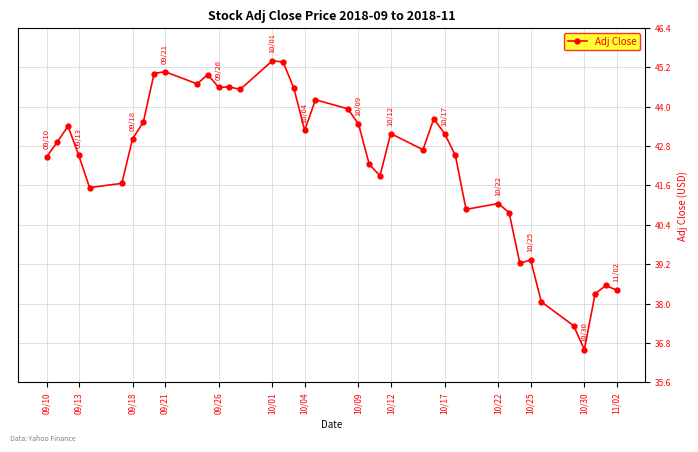

True or false: the data has more than 2 interior local peaks.

True